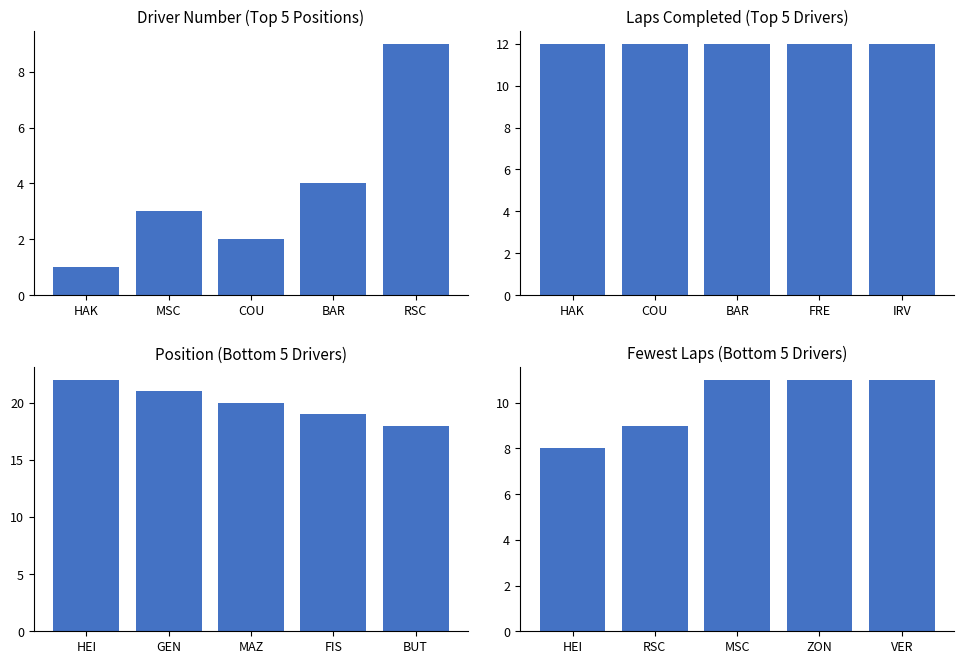

The Laps series shows 15 at ZON. True or false?

False